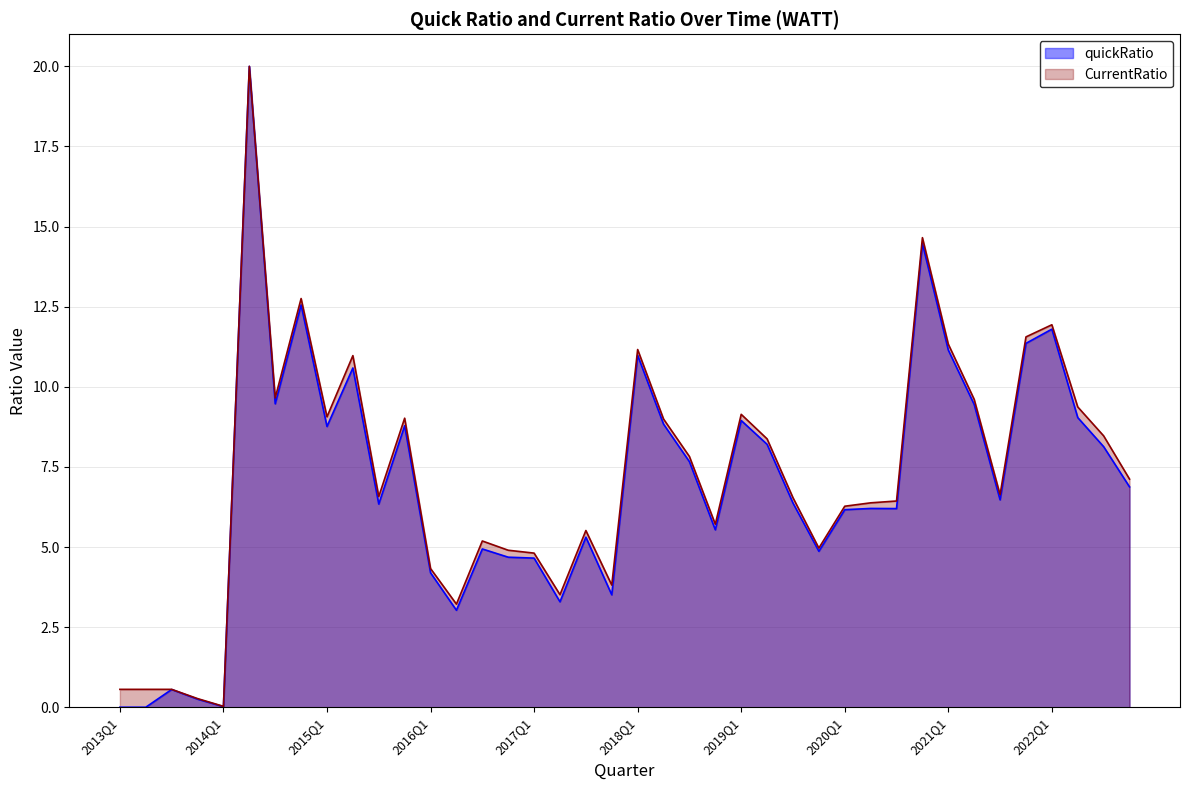

What position from the right is 2019Q3?

14